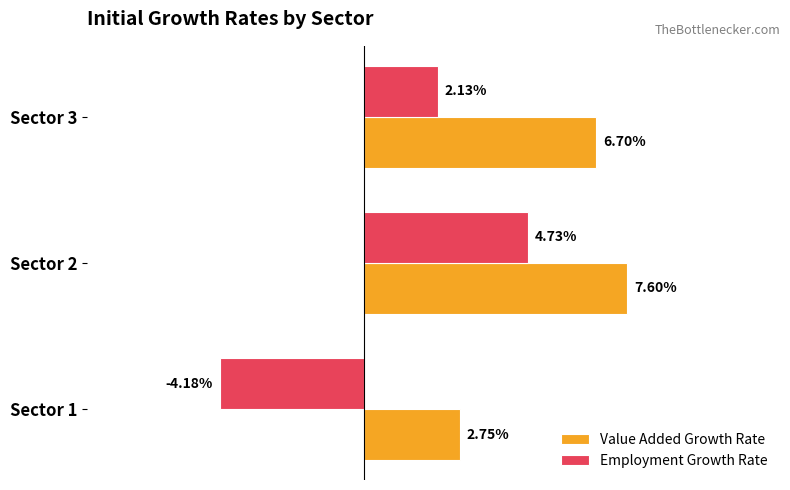

Which series has the largest total across all categories?

Value Added Growth Rate